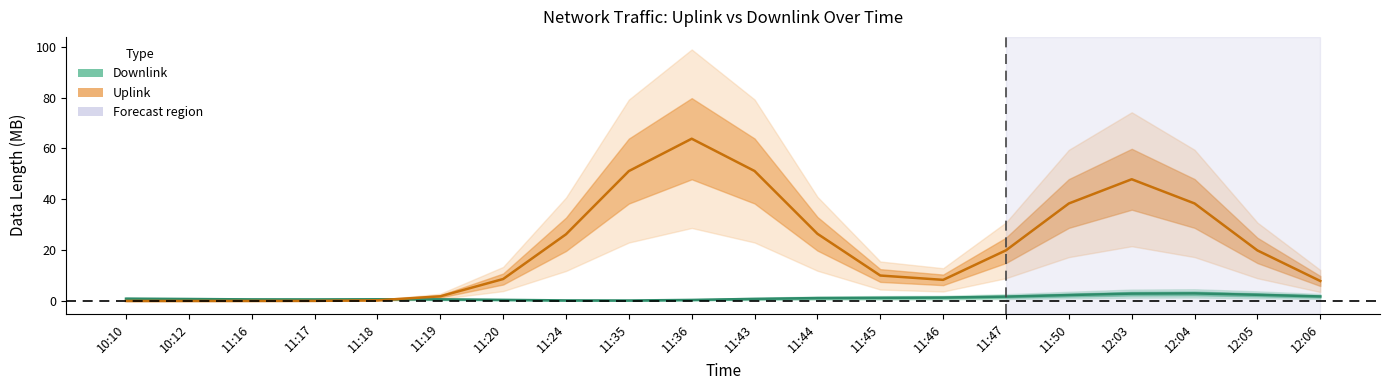

Reading left to right, what are all the values shown in this chart?

Downlink (MB): 10:10=0.9	10:12=0.8	11:16=0.6	11:17=0.6	11:18=0.7	11:19=0.7	11:20=0.5	11:24=0.2	11:35=0.2	11:36=0.4	11:43=0.8	11:44=1.2	11:45=1.3	11:46=1.4	11:47=1.7	11:50=2.3	12:03=2.9	12:04=3.0	12:05=2.5	12:06=1.8
Uplink (MB): 10:10=0.0	10:12=0.0	11:16=0.0	11:17=0.1	11:18=0.3	11:19=1.8	11:20=8.7	11:24=26.2	11:35=51.1	11:36=63.8	11:43=51.1	11:44=26.5	11:45=10.0	11:46=8.3	11:47=19.9	11:50=38.4	12:03=47.9	12:04=38.4	12:05=19.9	12:06=7.9